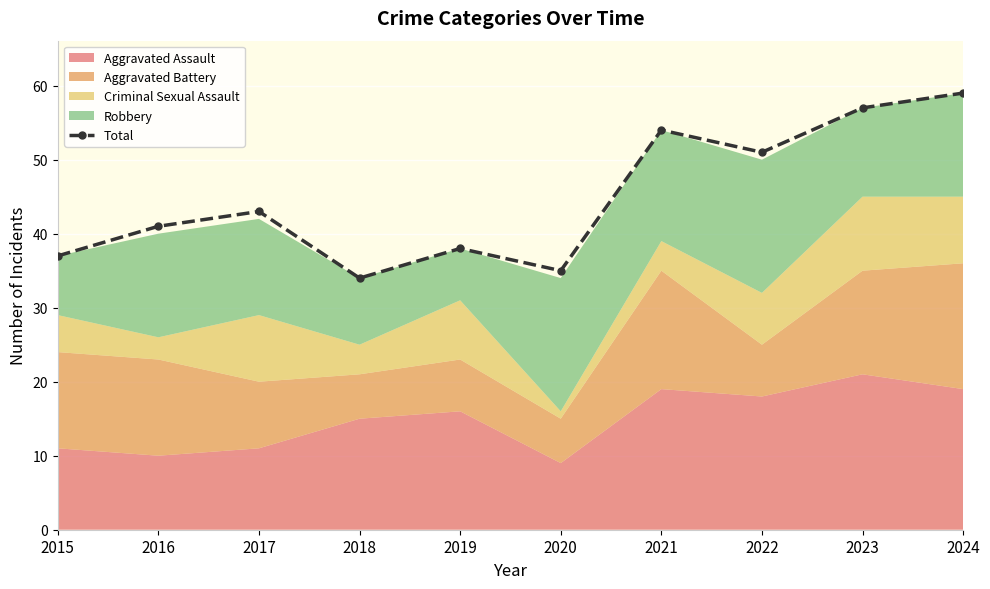

True or false: the data shows 95 at 2023.

False